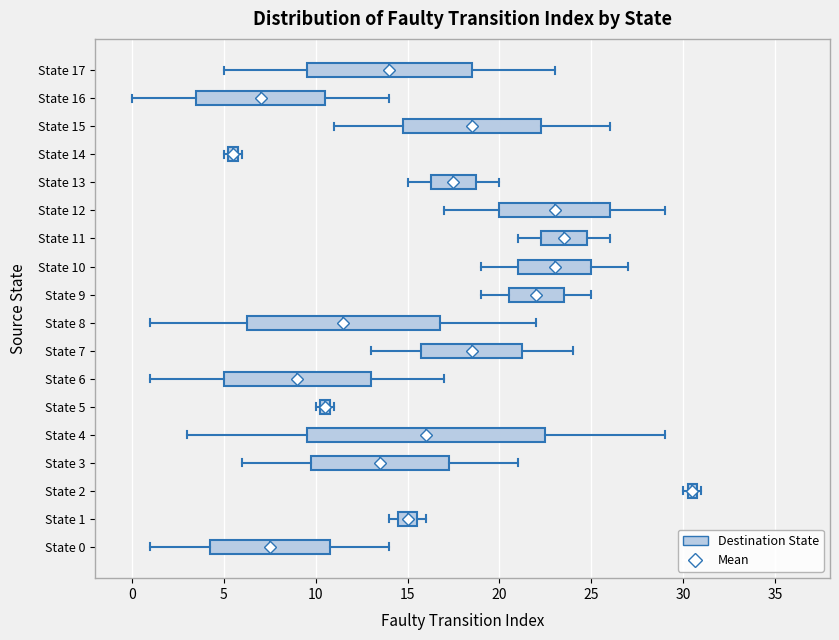

Which box has the furthest to the left median line?

State 14